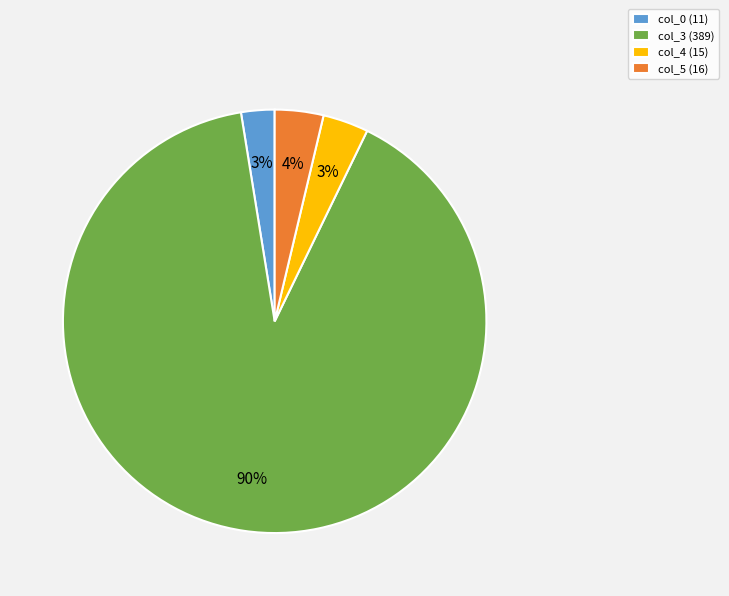

To the nearest percent, what portion does col_0 (11) represent?

3%